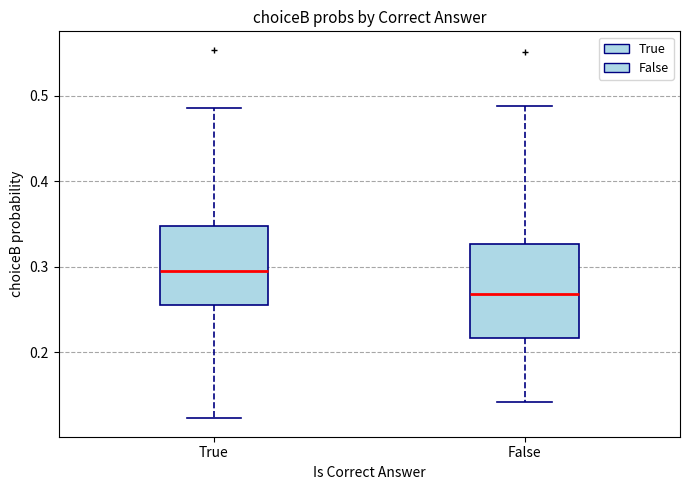

Where is the lower edge of the box for True on the y-axis? The values are not printed on the chart, so give them approximately, as read against the axis.

0.26